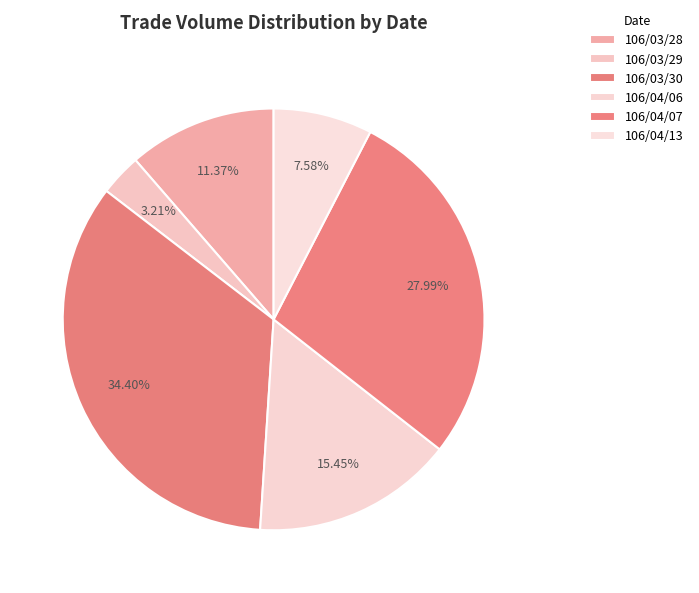

What is the ratio of the value at 106/03/28 to the value at 106/04/13?

1.5